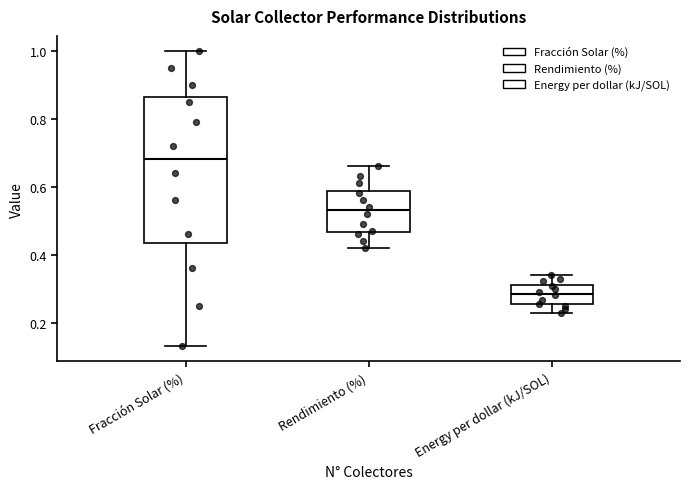

Reading left to right, transcribe this box plot: for each box, give where its median line is, the range the box spans, and where its two whiskers end, as read against the y-axis. The values are not printed on the chart, so give them approximately, as read against the axis.

Fracción Solar (%): median 0.68, box 0.44 to 0.86, whiskers 0.14 to 1.00
Rendimiento (%): median 0.54, box 0.46 to 0.58, whiskers 0.42 to 0.66
Energy per dollar (kJ/SOL): median 0.28, box 0.26 to 0.32, whiskers 0.22 to 0.34